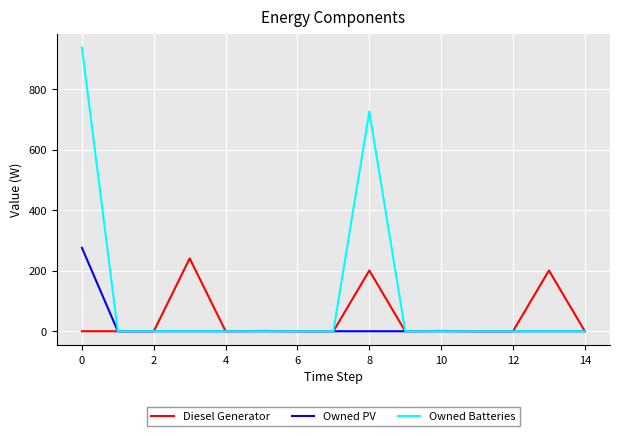

What are all the series names shown in the legend?

Diesel Generator, Owned PV, Owned Batteries